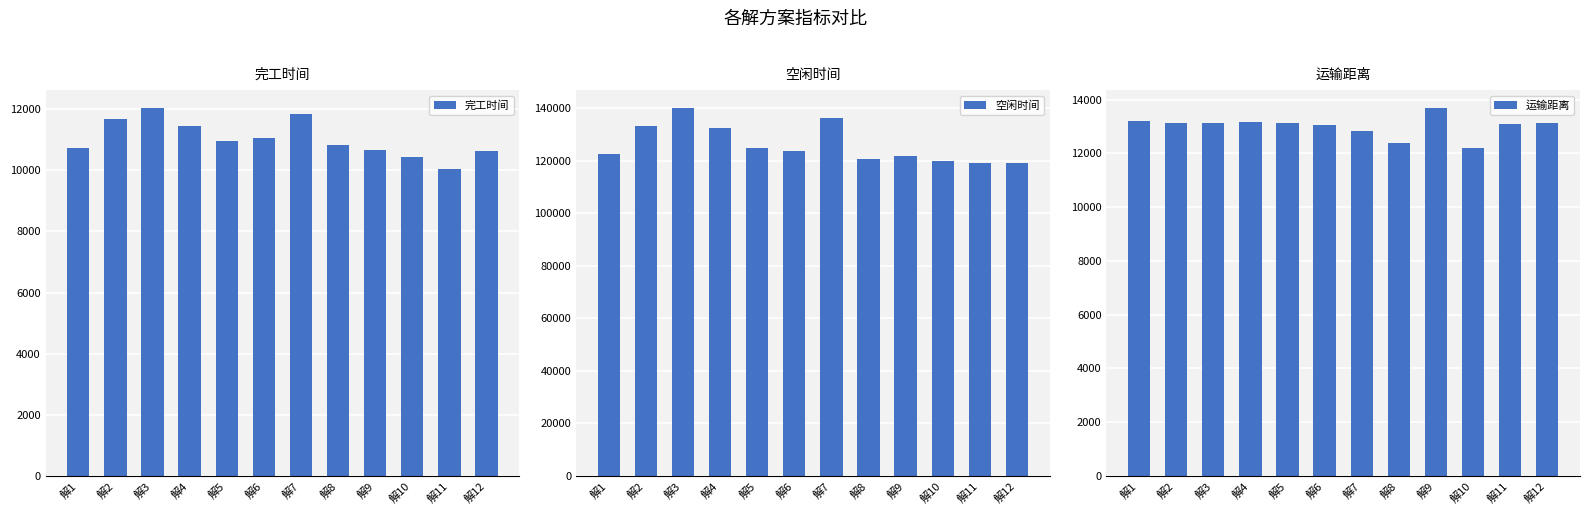

Reading left to right, transcribe all the data shown in this chart.

完工时间: 解1=10742.9	解2=11672.3	解3=12024.2	解4=11442.5	解5=10945.8	解6=11044.1	解7=11830.3	解8=10821.9	解9=10653.3	解10=10447.6	解11=10055.8	解12=10621.6
空闲时间: 解1=122554.9	解2=133351.8	解3=139845.5	解4=132331.2	解5=124880.8	解6=123745.8	解7=136166.6	解8=120813.8	解9=121872.8	解10=120030.1	解11=119264.9	解12=119140.9
运输距离: 解1=13192.8	解2=13123.6	解3=13121.8	解4=13148.1	解5=13124.5	解6=13046.7	解7=12822.2	解8=12401.4	解9=13666.8	解10=12182.9	解11=13098.3	解12=13125.3